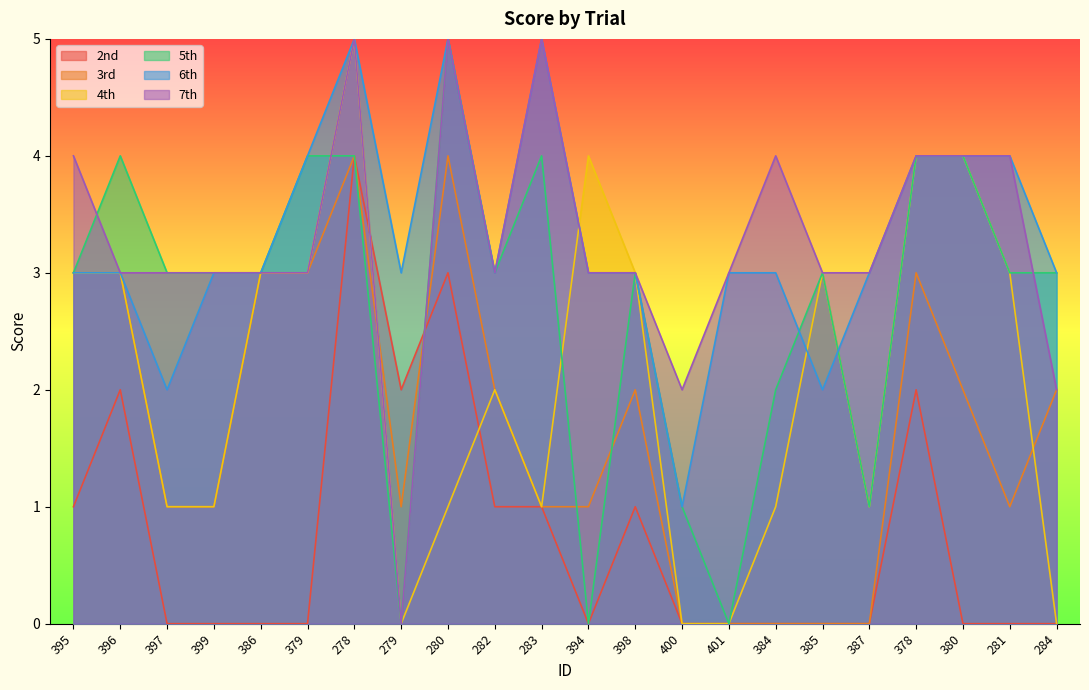

What are all the series names shown in the legend?

2nd, 3rd, 4th, 5th, 6th, 7th